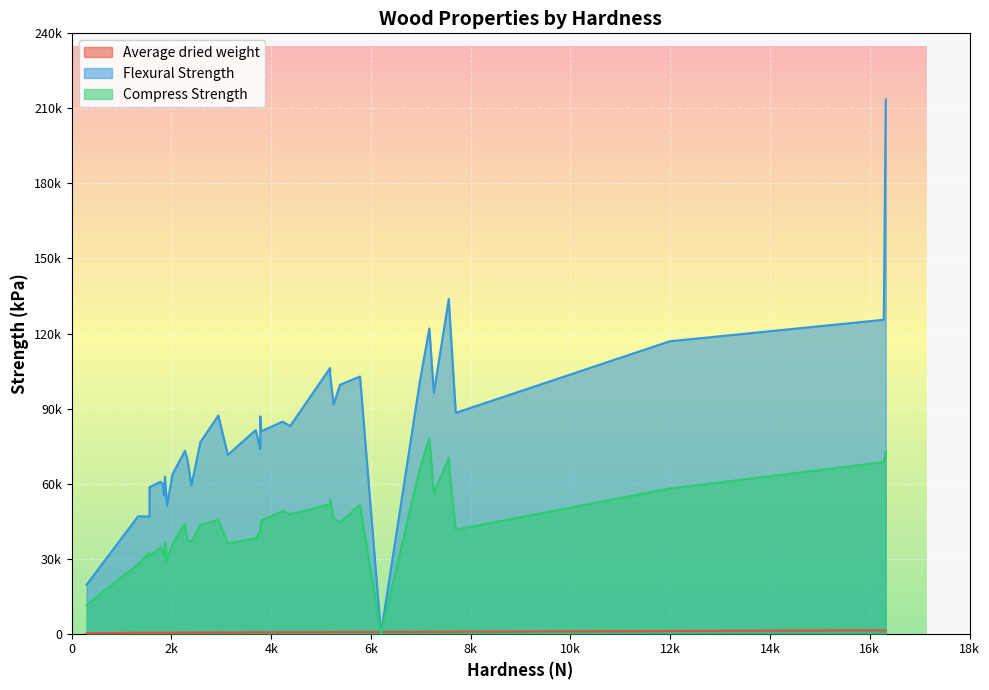

Which series changed the most between Apple and Black Ironwood?

Flexural Strength